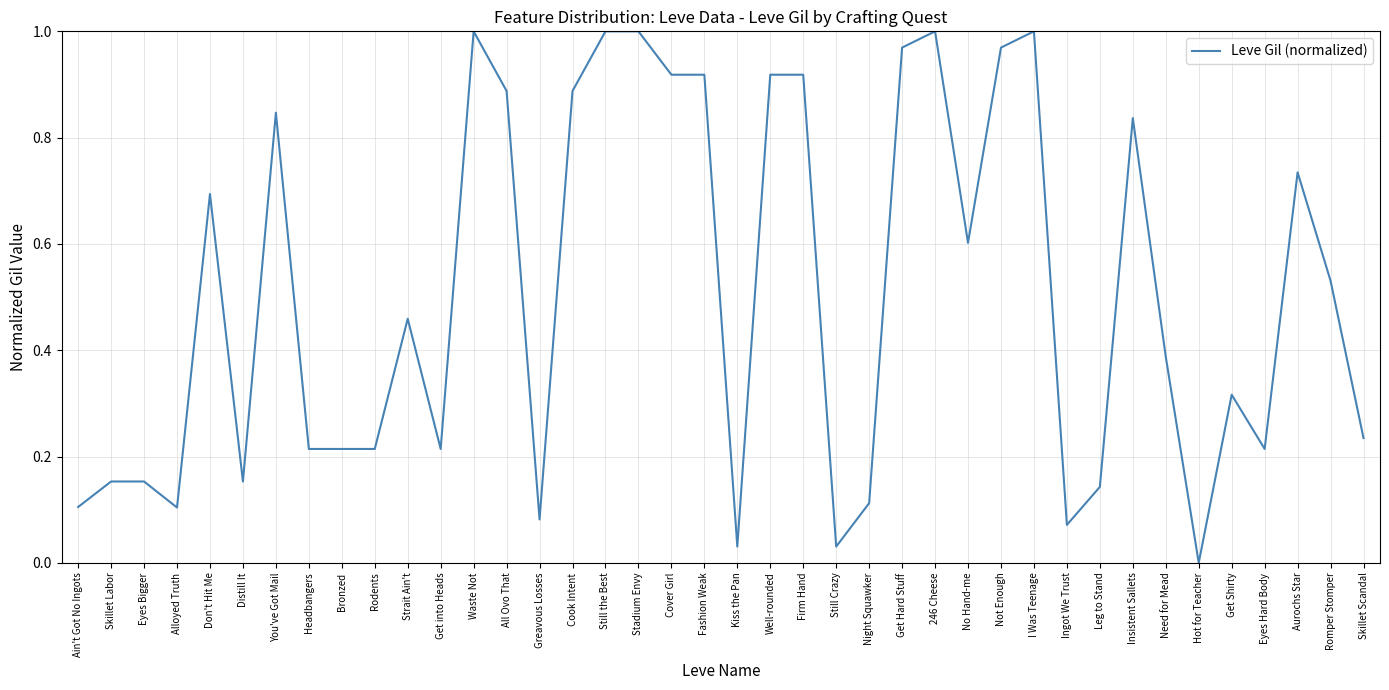

What position from the left is Get Shirty?

36